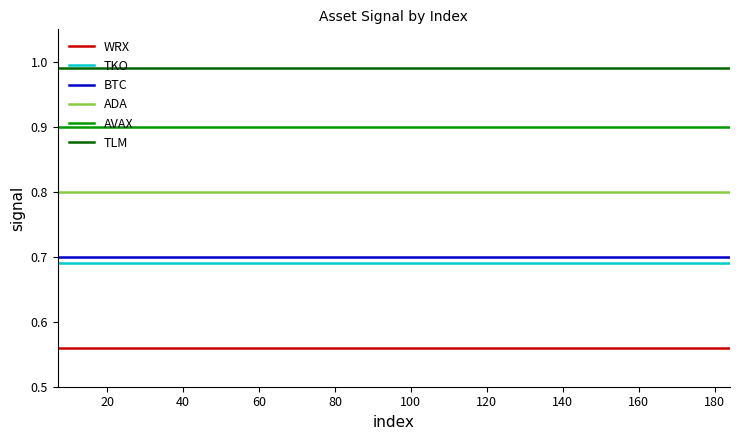

Does the chart display data point markers on the line(s)?

No